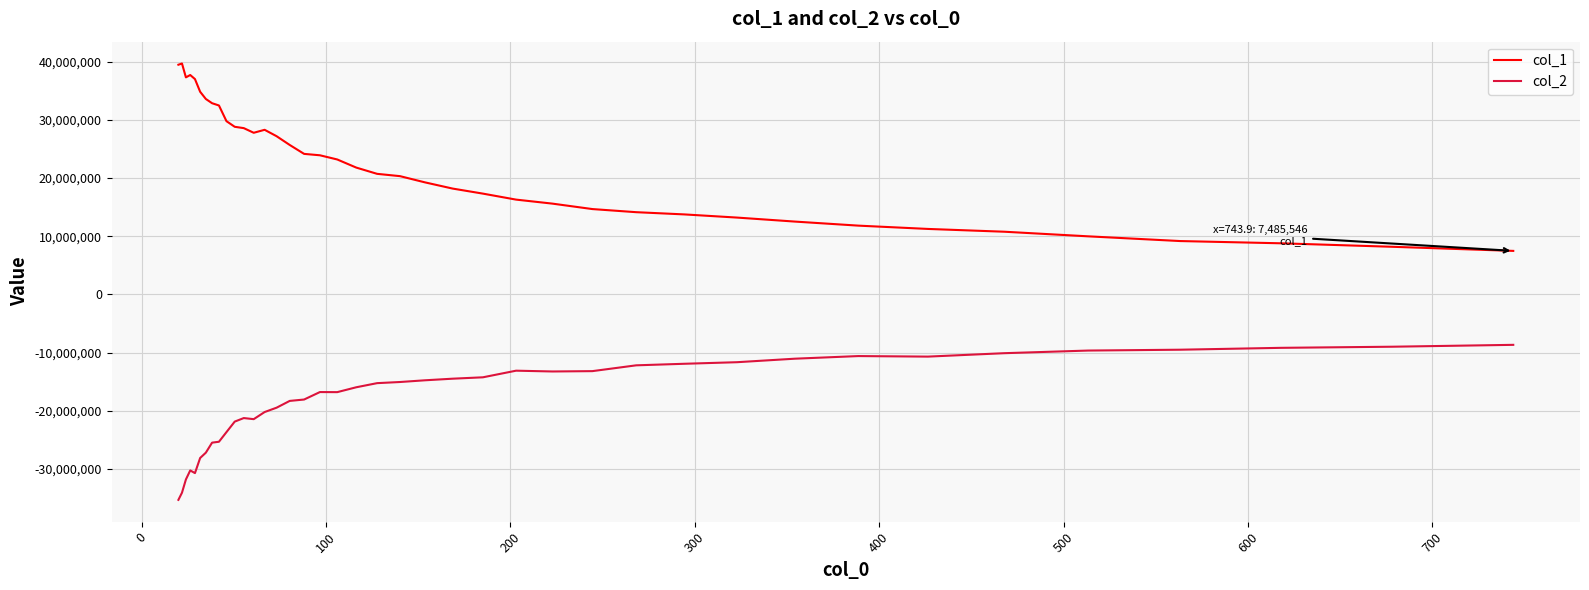

Rank the series by their maximum value, from lowest to highest.

col_2, col_1